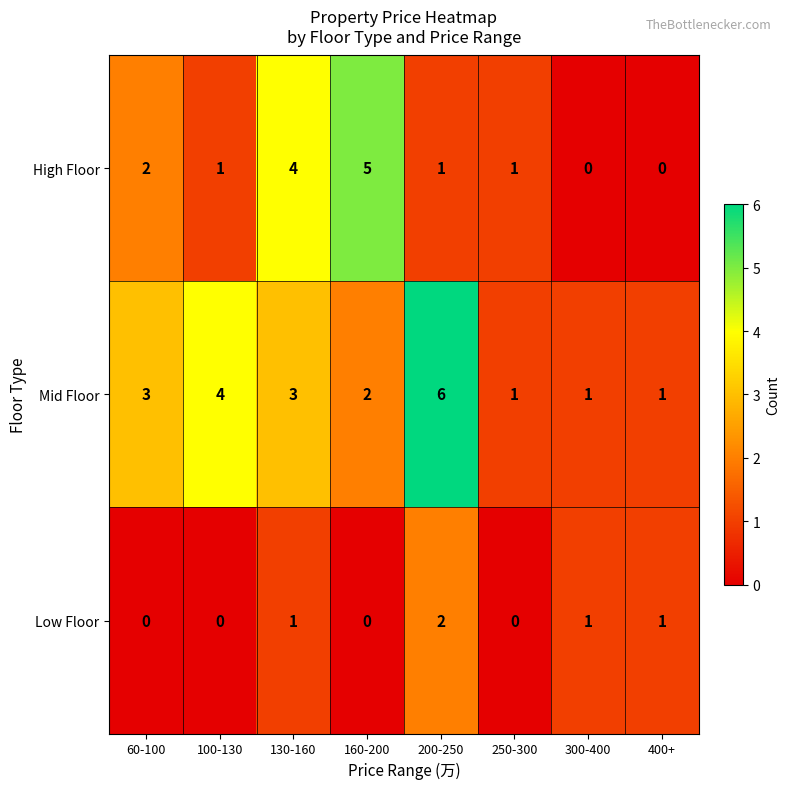

At 200-250, list the series in order from largest to smallest.

Mid Floor, Low Floor, High Floor